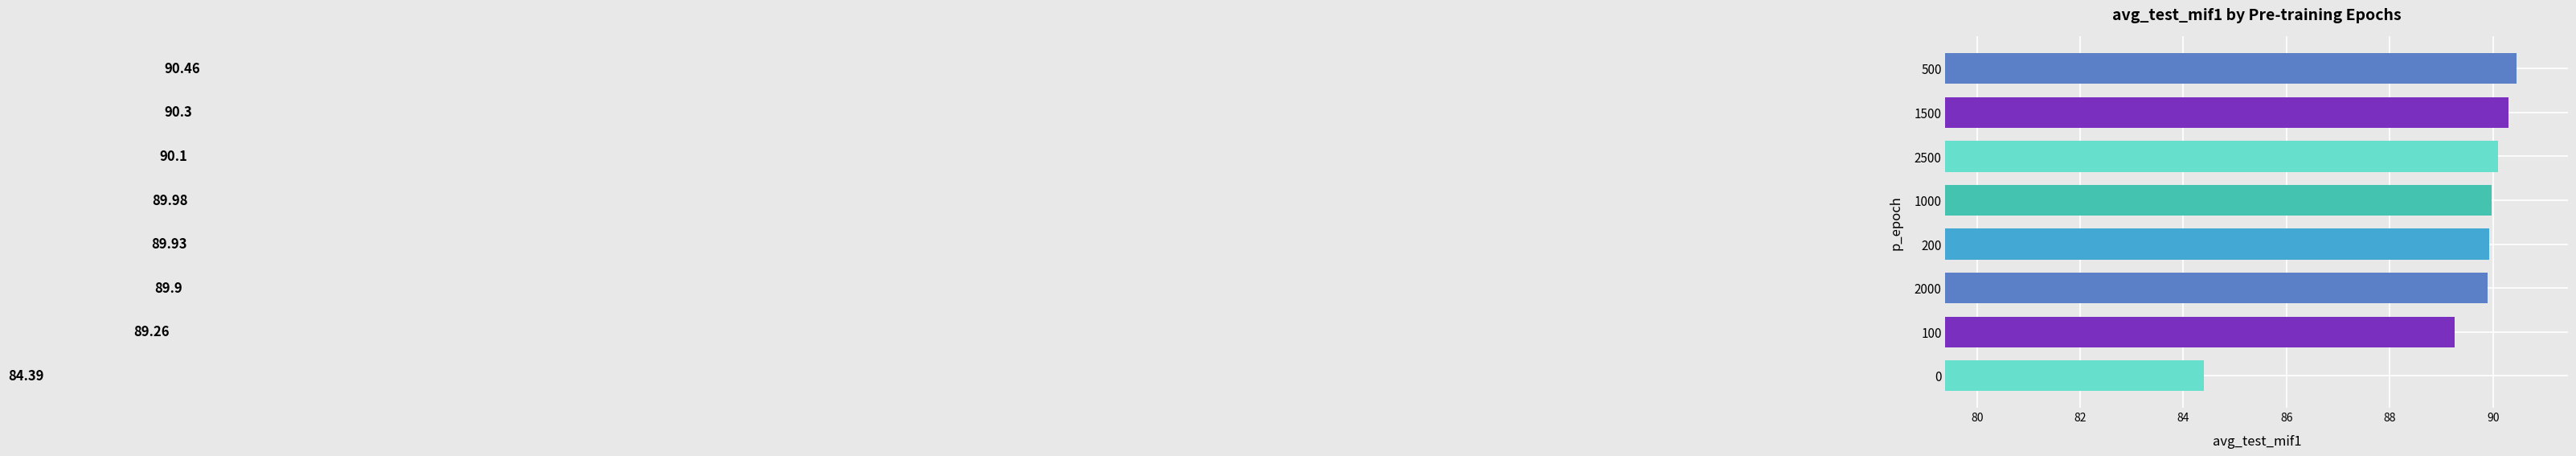

What is the maximum value shown in the chart?

90.5